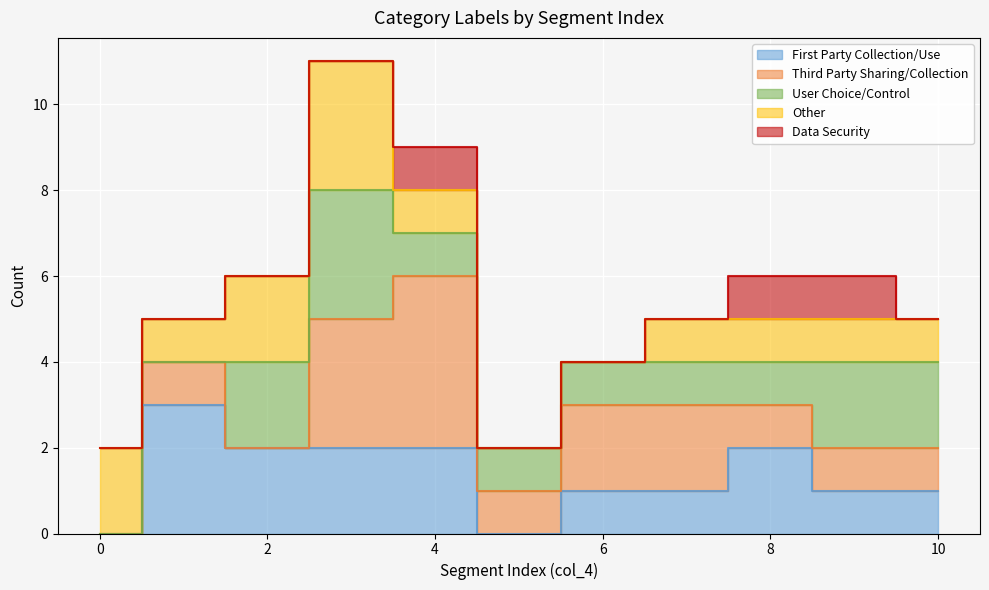

True or false: Data Security and Third Party Sharing/Collection intersect in this chart.

False